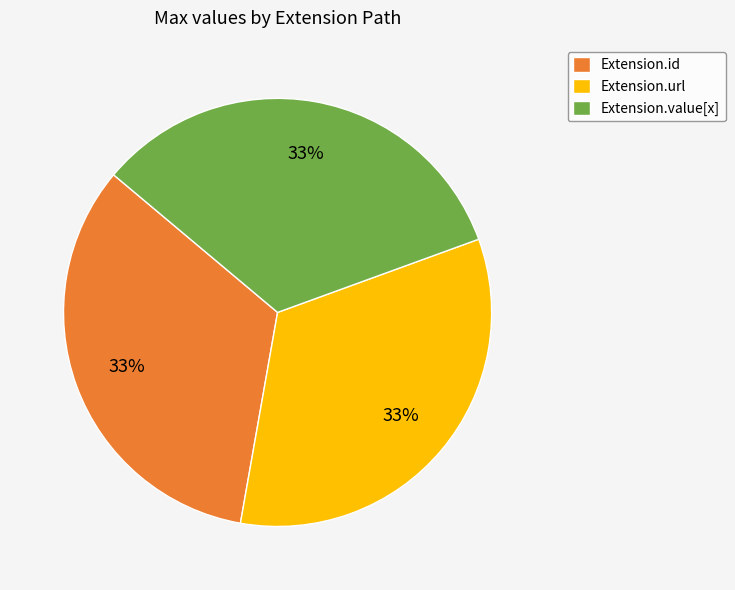

The Extension.id slice represents 33% of the pie. True or false?

True